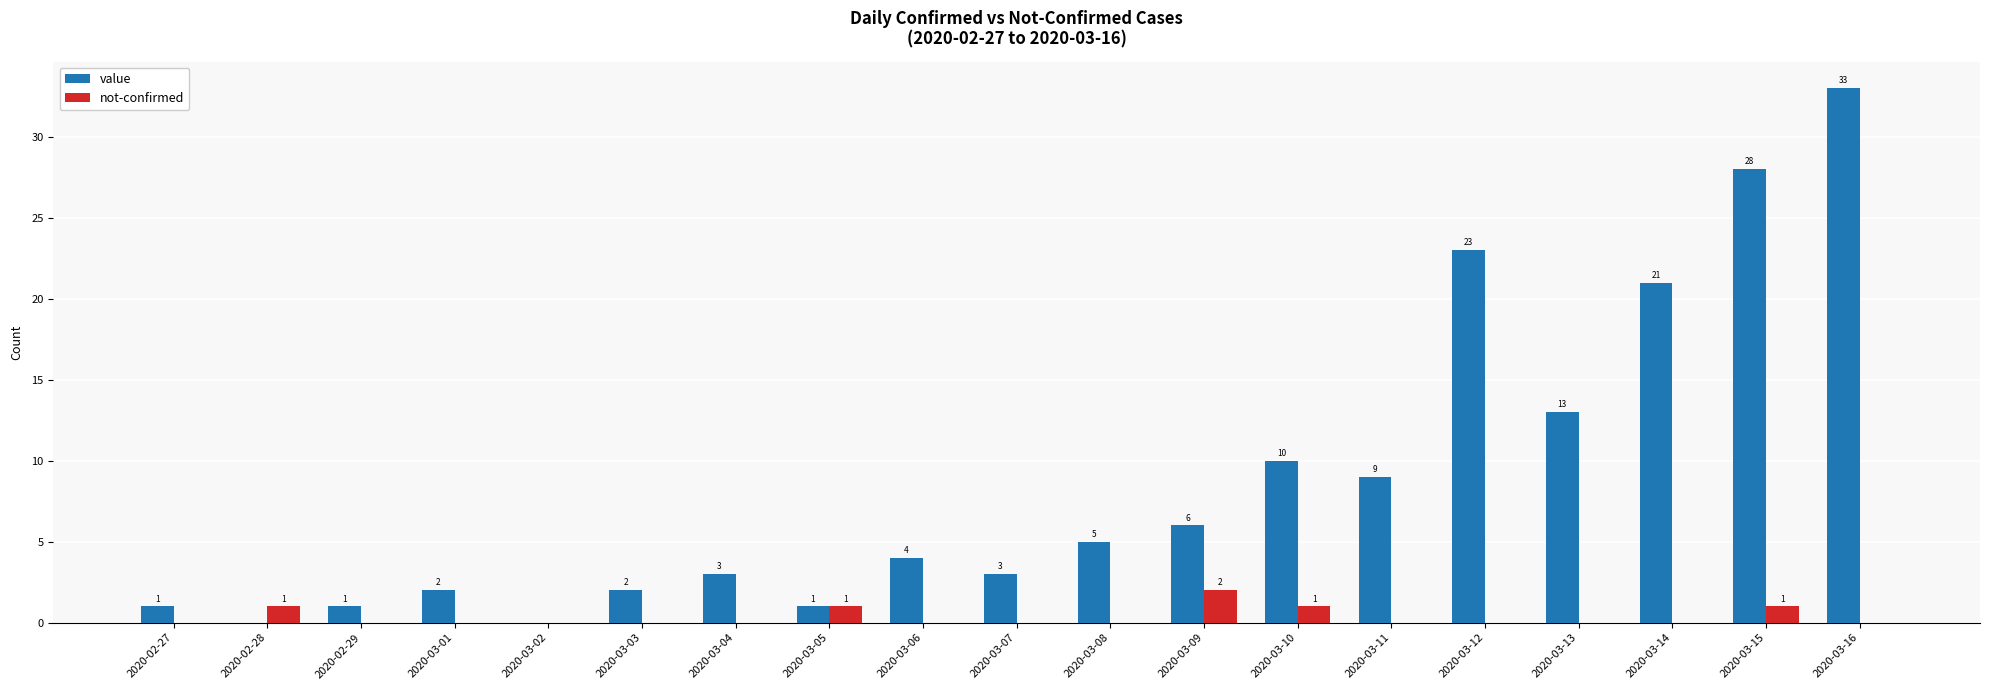

The value of not-confirmed at 2020-03-10 is 1. True or false?

True